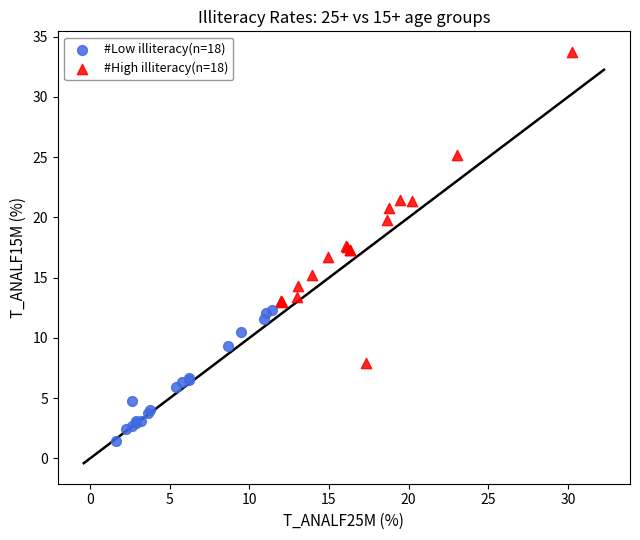

Which series contains the highest Y value?

#High illiteracy(n=18)